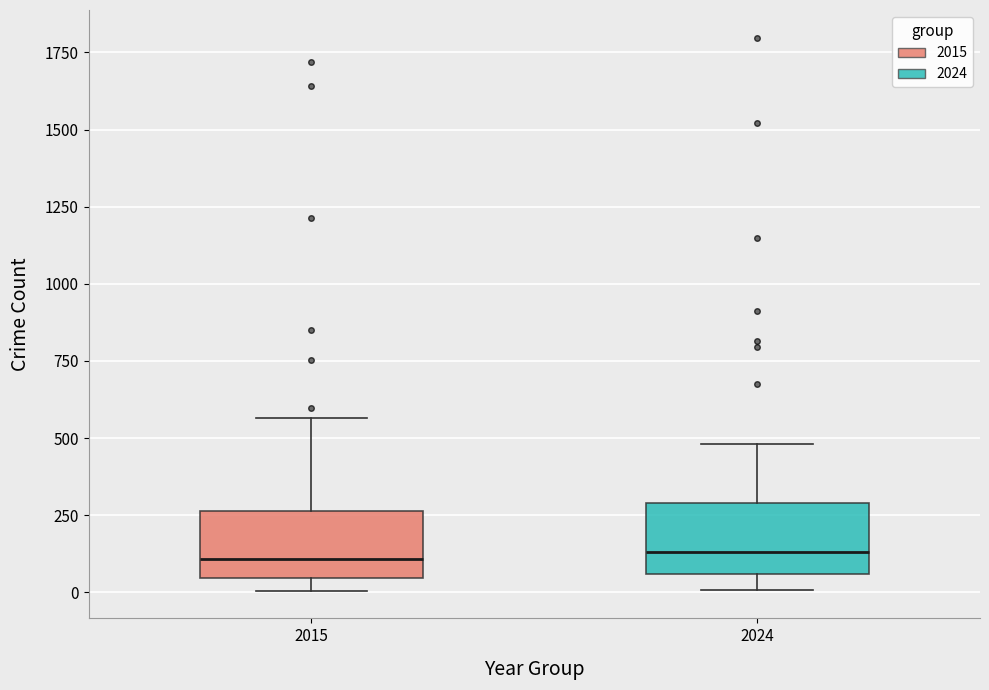

Reading left to right, transcribe this box plot: for each box, give where its median line is, the range the box spans, and where its two whiskers end, as read against the y-axis. The values are not printed on the chart, so give them approximately, as read against the axis.

2015: median 100, box 50 to 250, whiskers 0 to 550
2024: median 150, box 50 to 300, whiskers 0 to 500